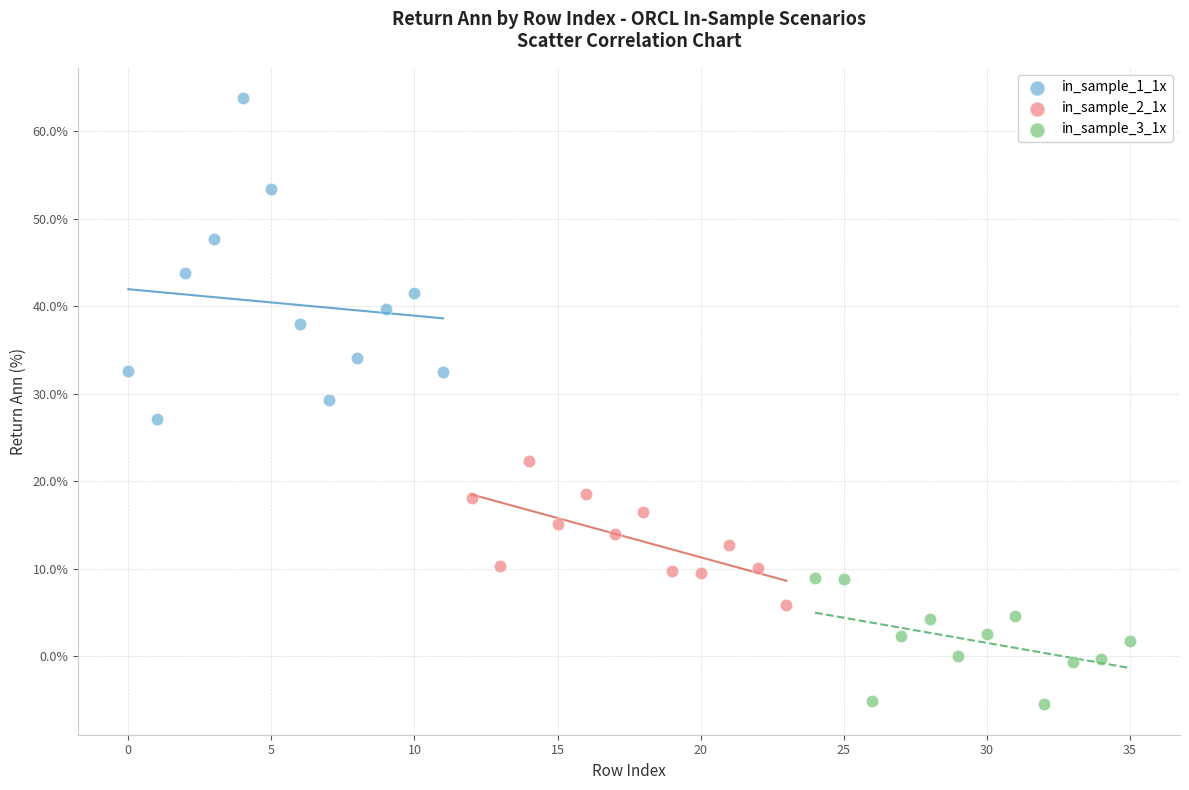

Which series reaches the maximum Y coordinate?

in_sample_1_1x